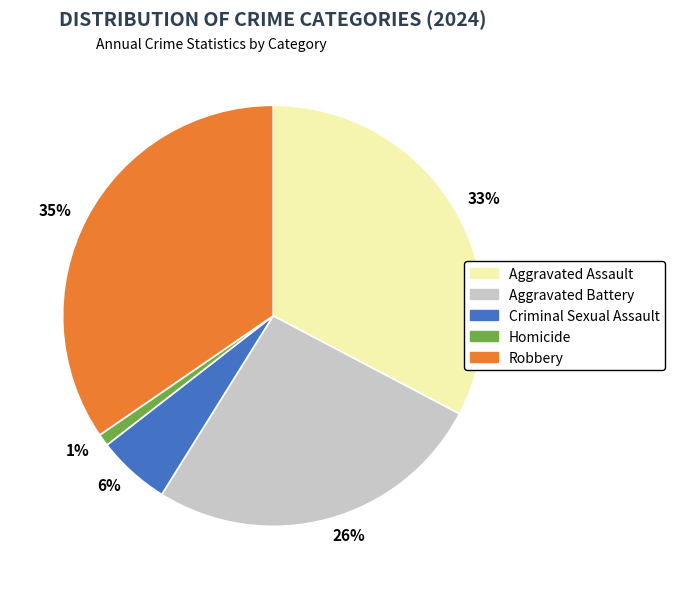

To the nearest percent, what portion does Criminal Sexual Assault represent?

6%